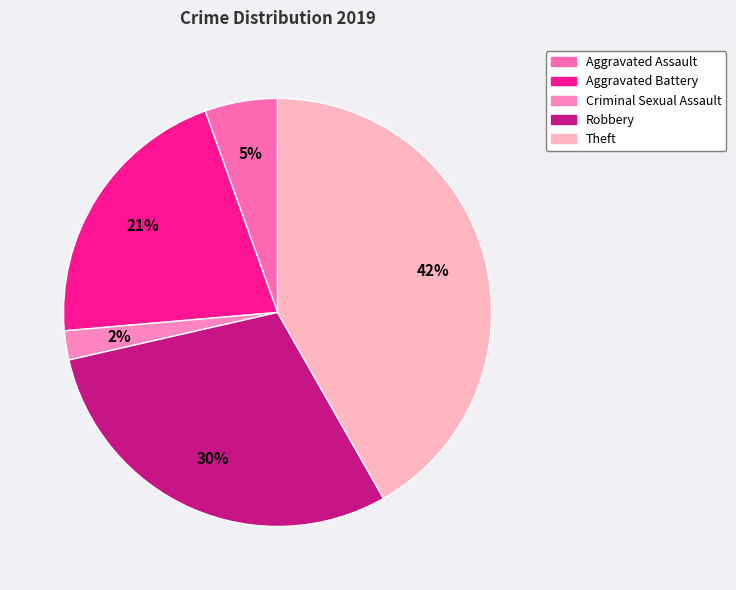

Count the number of slices in the pie.

5